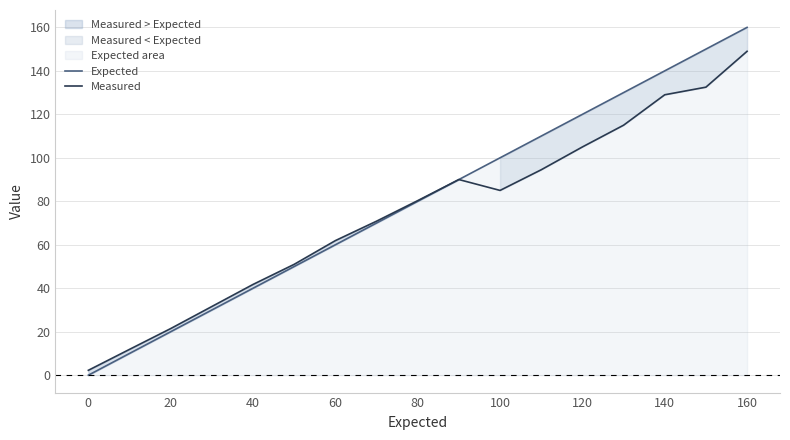

The Measured series shows 61.9 at 60. True or false?

True